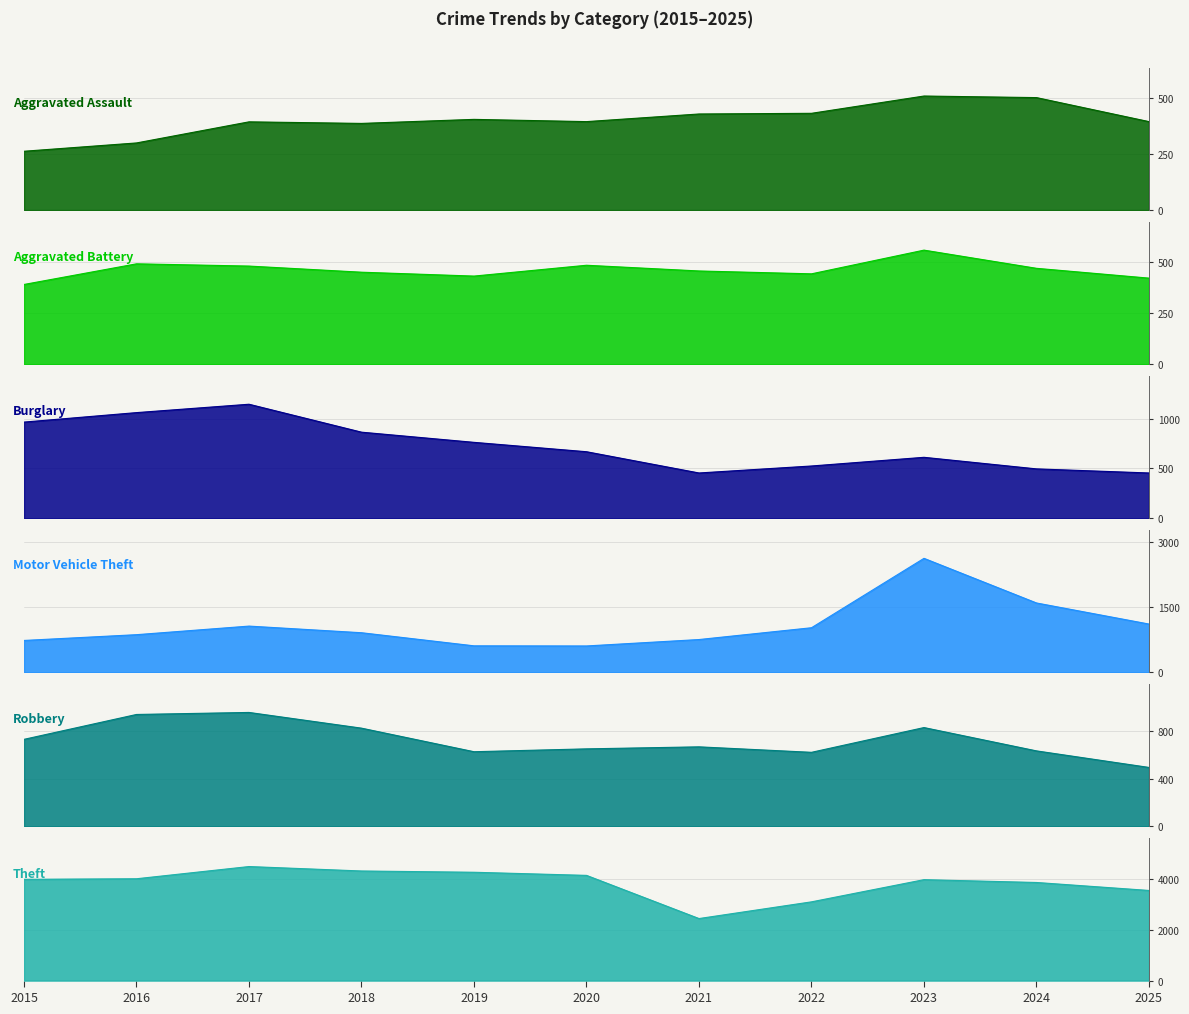

Which label corresponds to the largest value in the chart?

2017